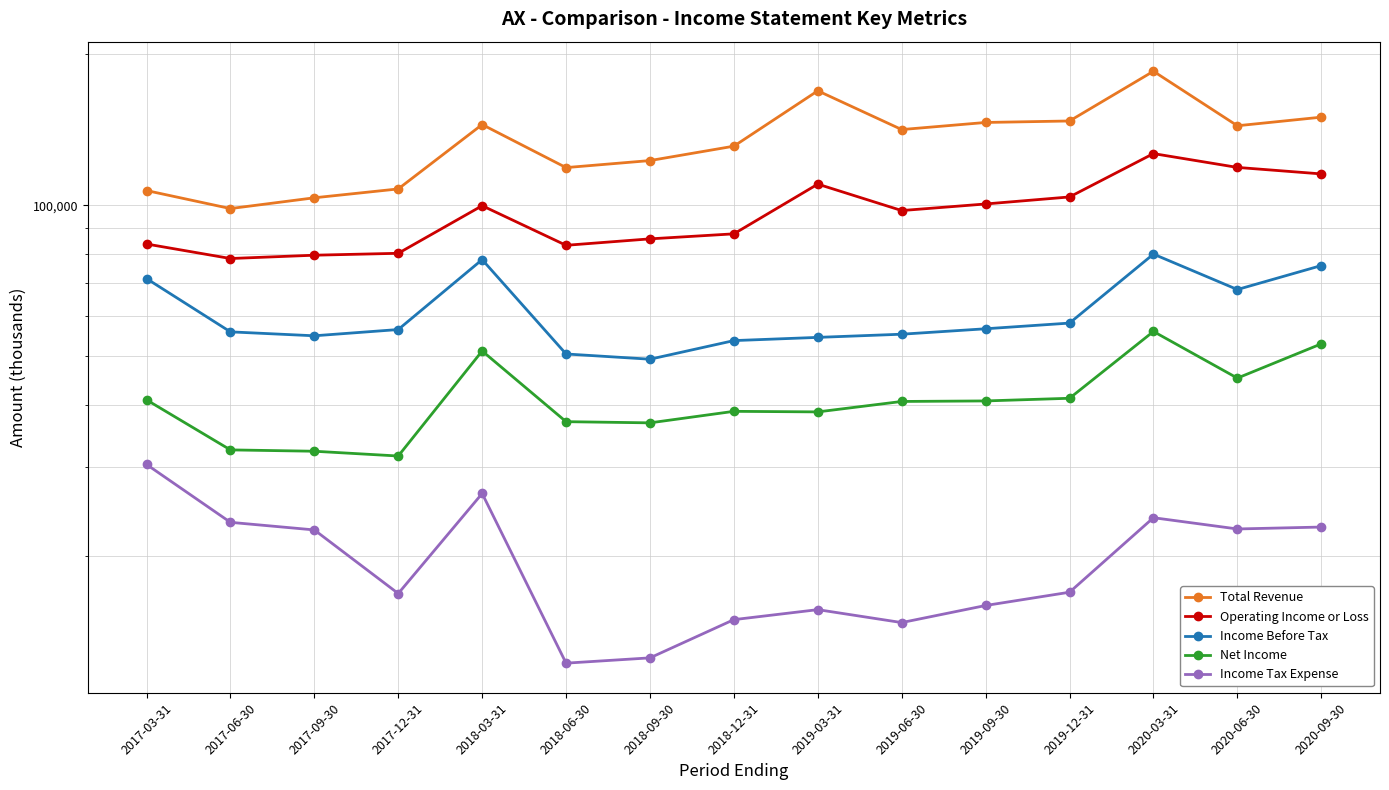

Where is the first local maximum for Income Before Tax?

2018-03-31